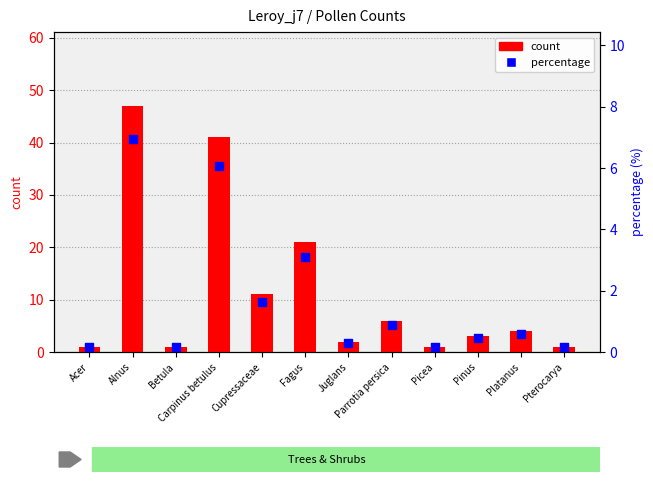

At how many categories does at least one series exceed 6?

4